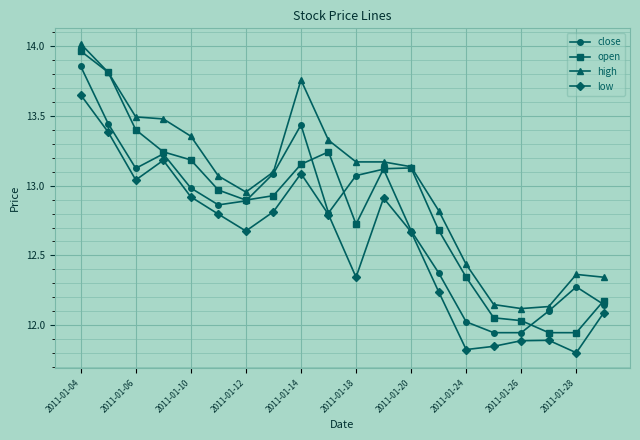

True or false: close and open intersect in this chart.

True